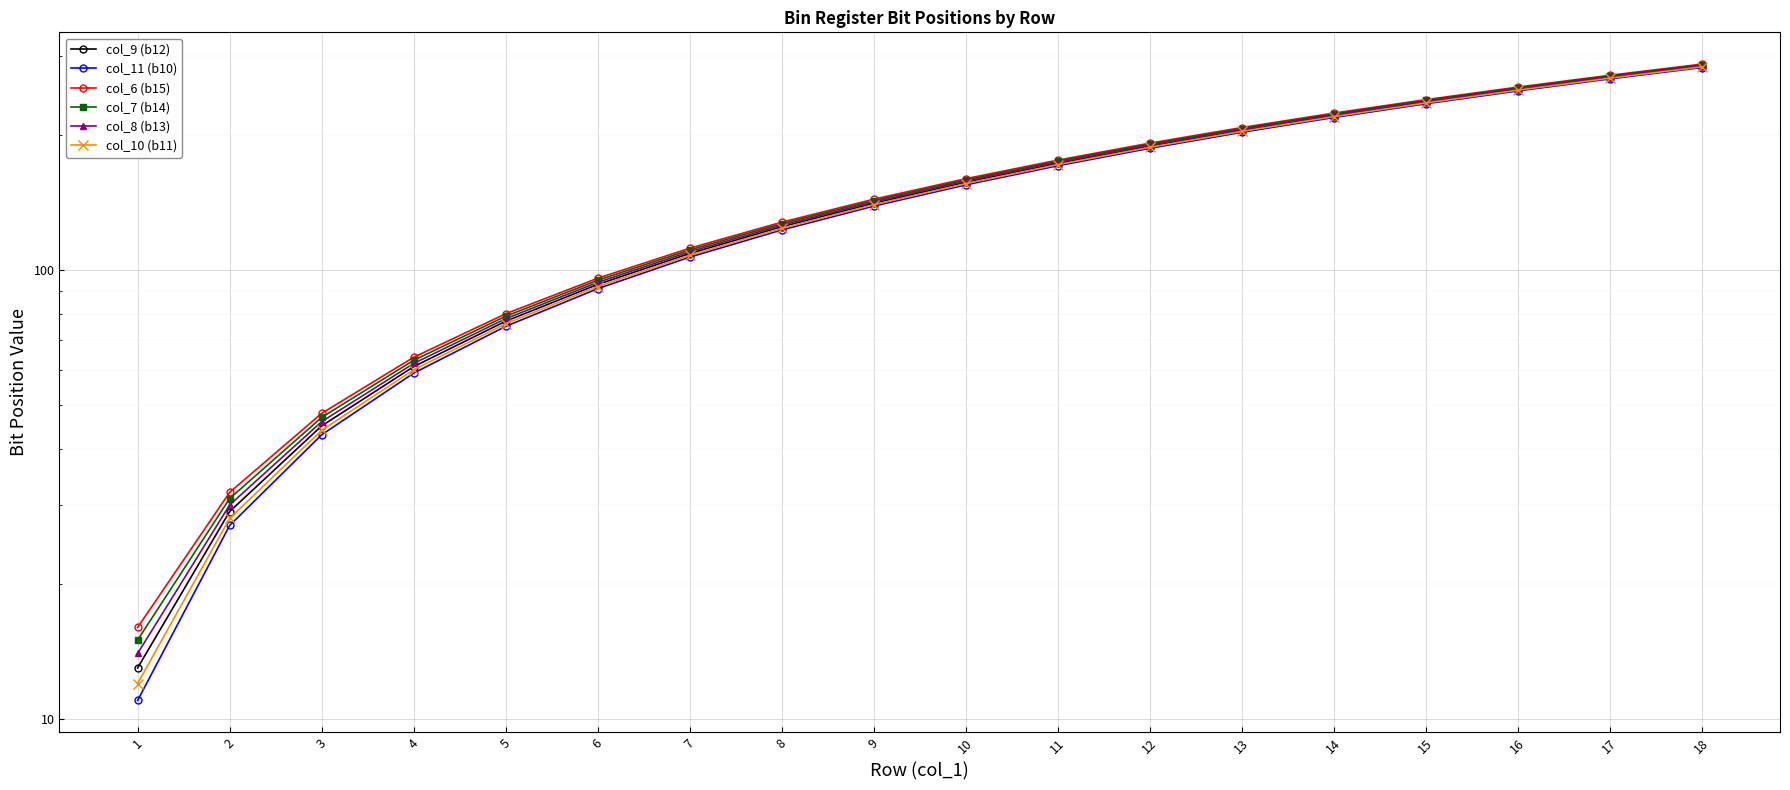

What is the sum of the col_10 (b11) values at 18 and 16?

536